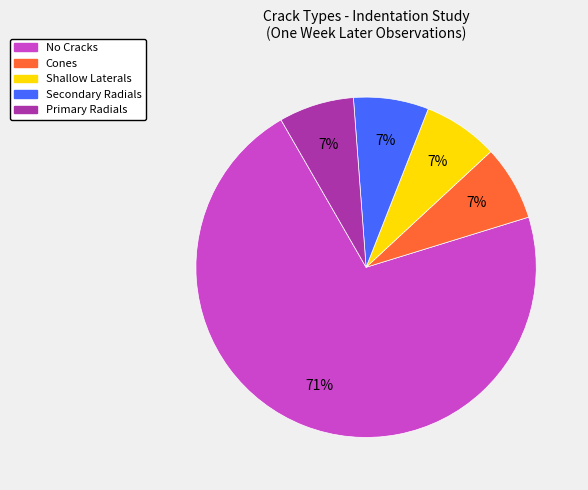

Is the sum of Secondary Radials and No Cracks greater than half?

Yes